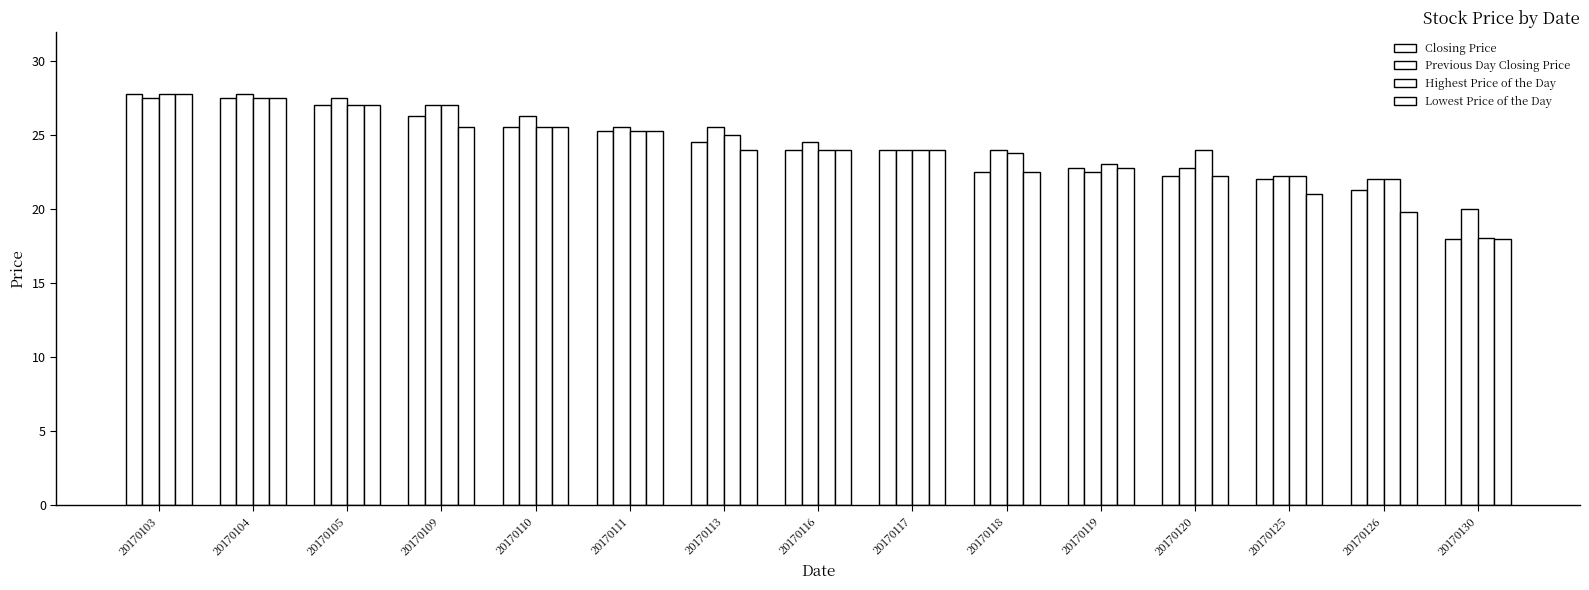

What is the difference between the Highest Price of the Day values at 20170110 and 20170126?

3.5